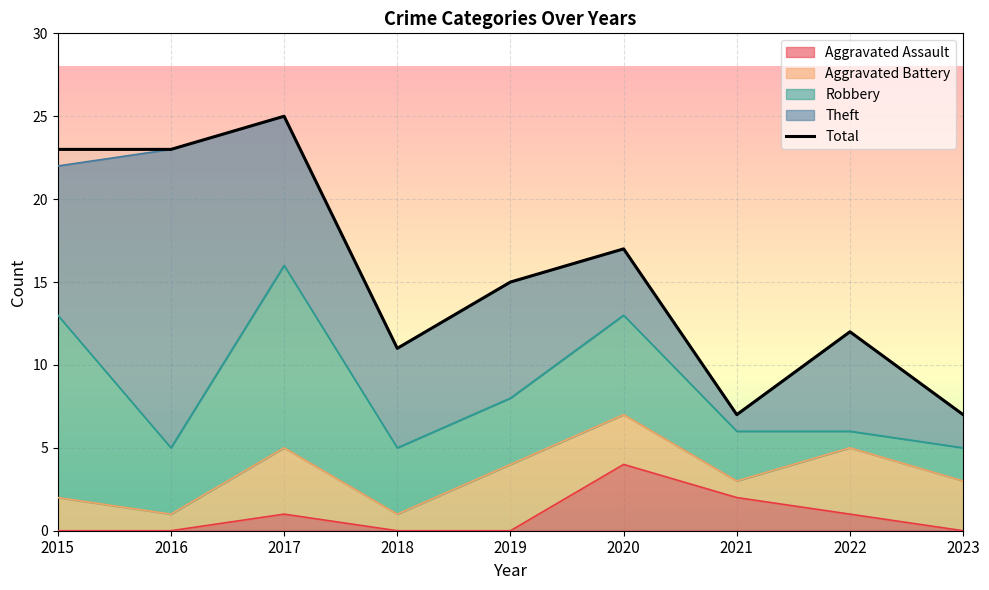

True or false: the data shows 20 at 2022.

False